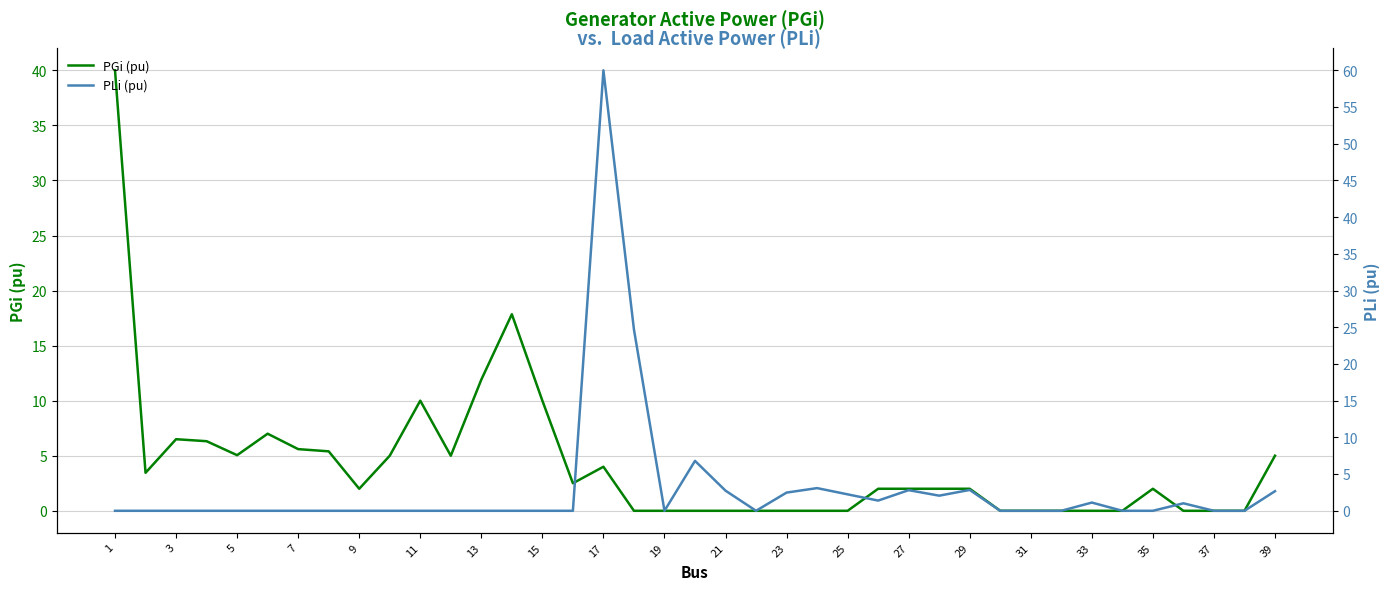

What is the sum of all PLi (pu) values?

116.0